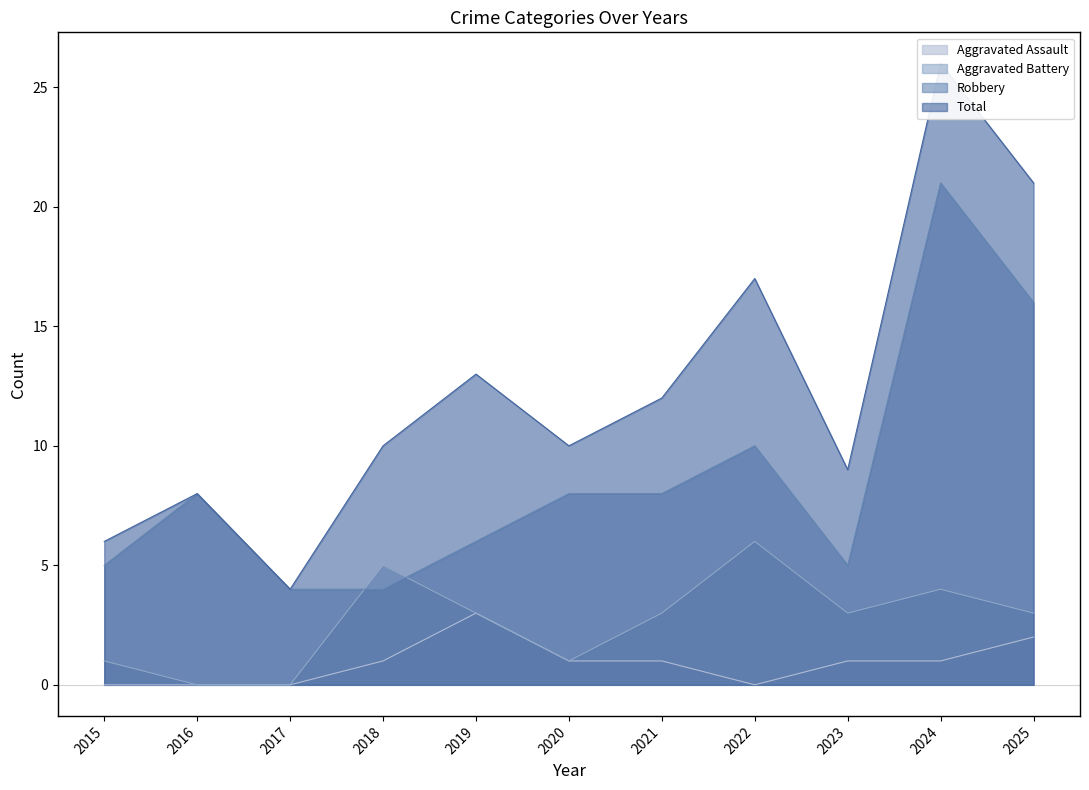

What are all the series names shown in the legend?

Aggravated Assault, Aggravated Battery, Robbery, Total